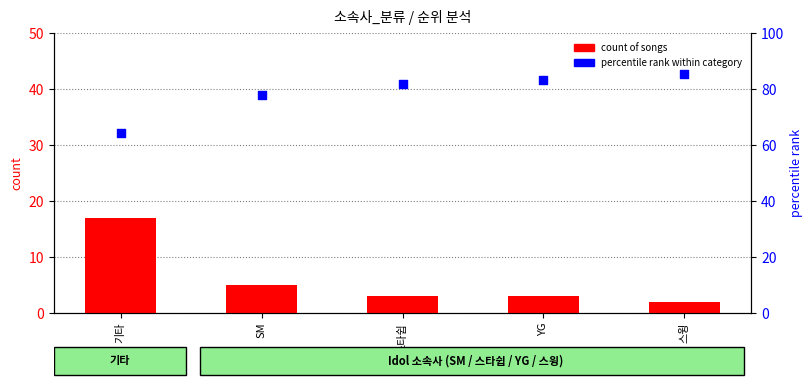

At how many categories does at least one series exceed 31?

5